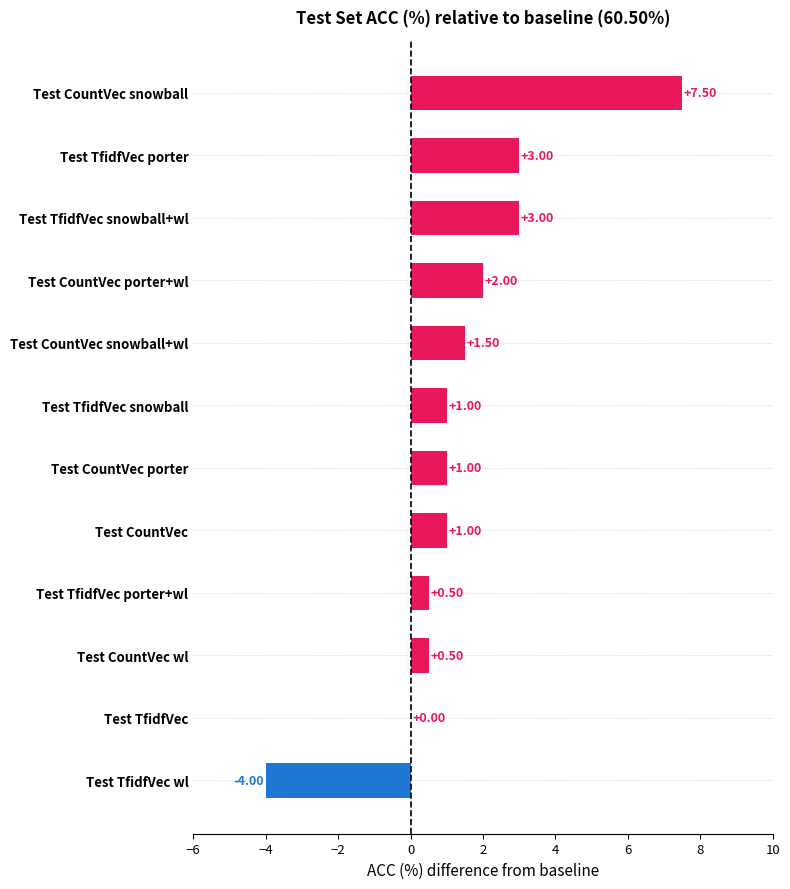

Are the bars grouped side by side (vs. stacked)?

No